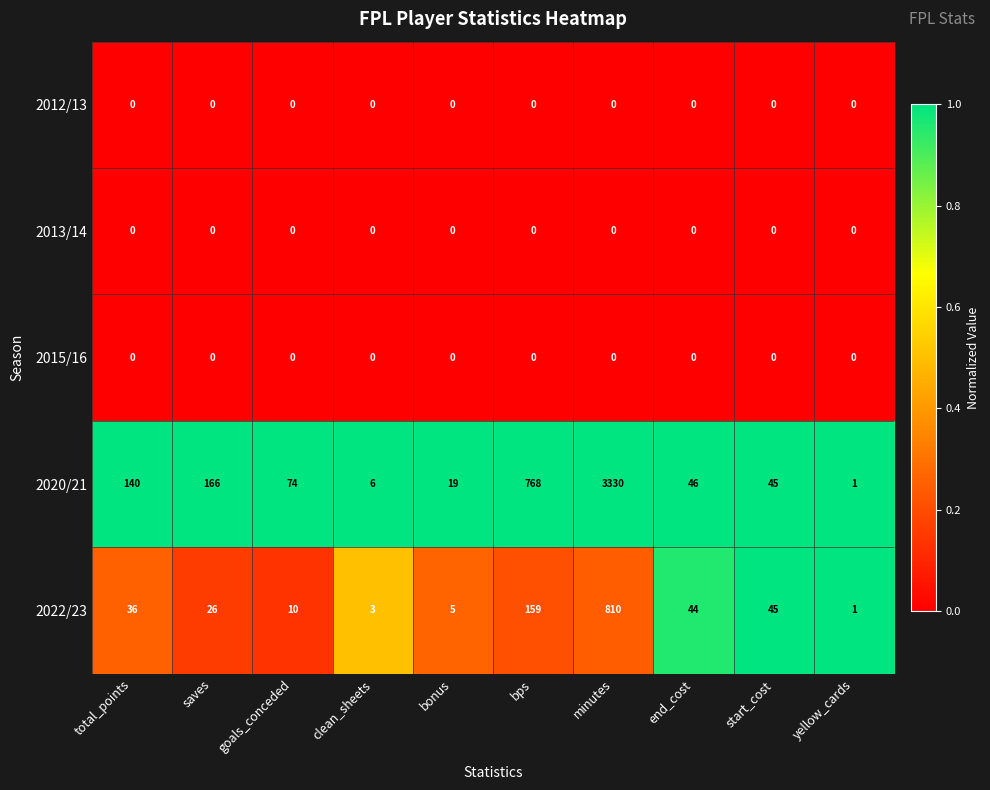

The 2012/13 series shows 0 at saves. True or false?

True